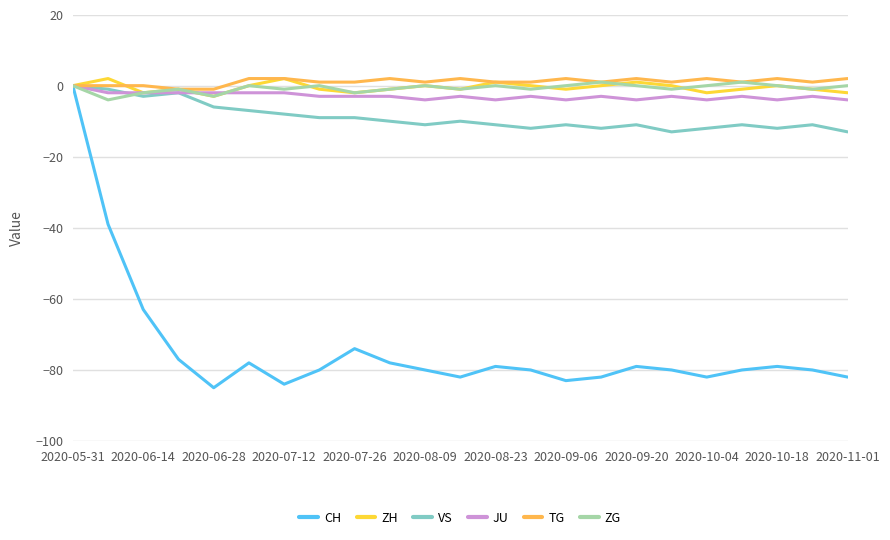

What is the difference between the maximum and minimum values in the ZG series?

5